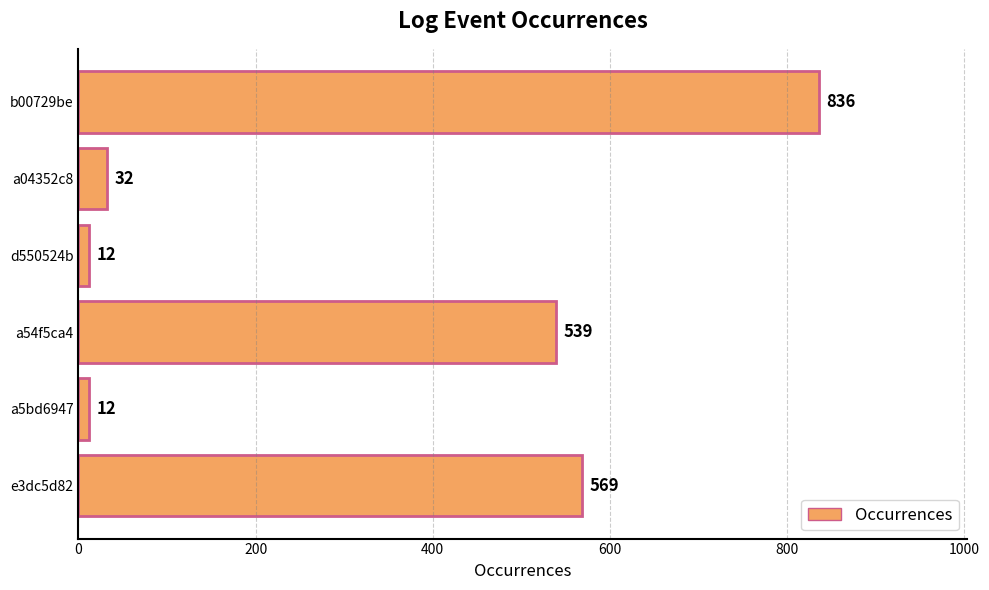

True or false: the data shows 349 at a54f5ca4.

False